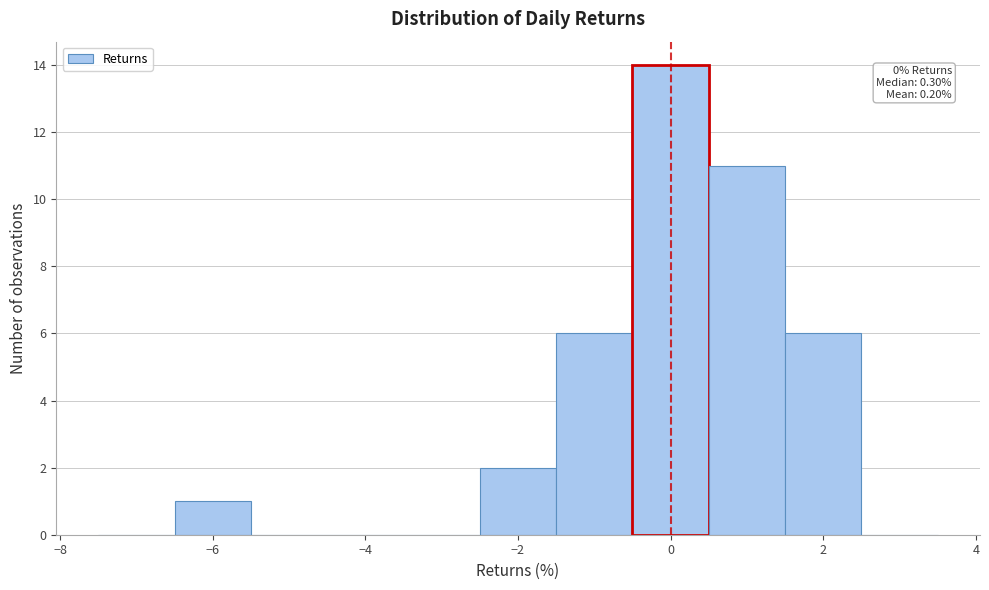

Over which range of the x-axis is the bar tallest?

-0.5 to 0.5